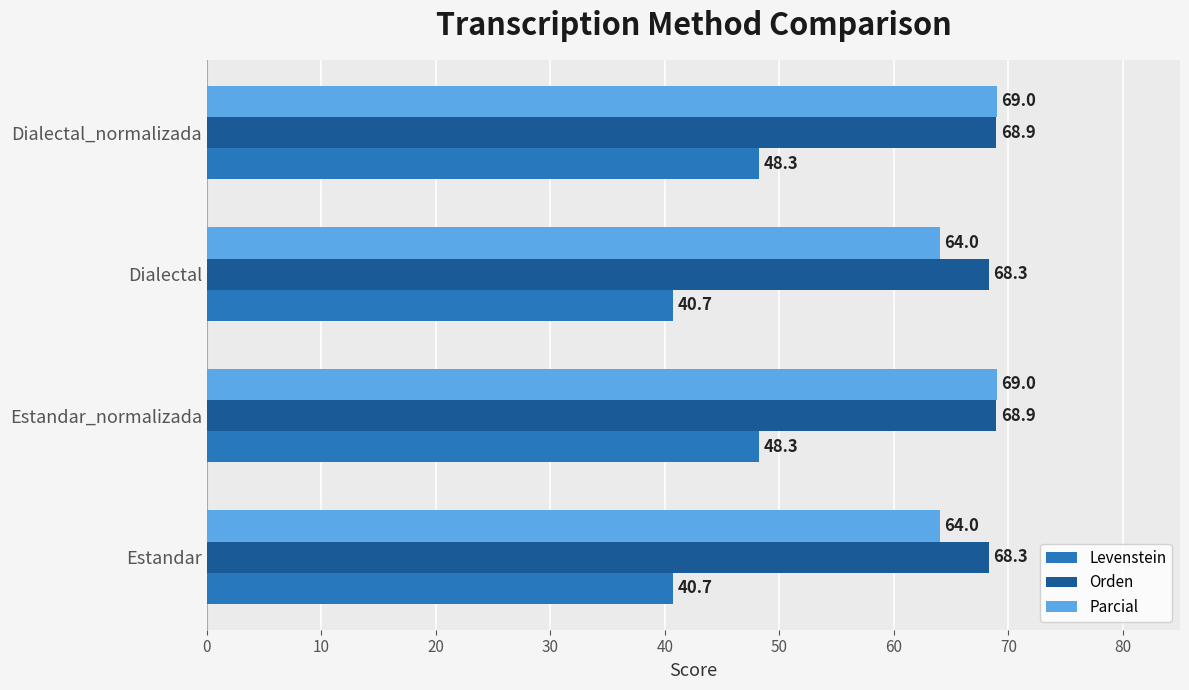

What is the maximum value shown in the chart?

69.0